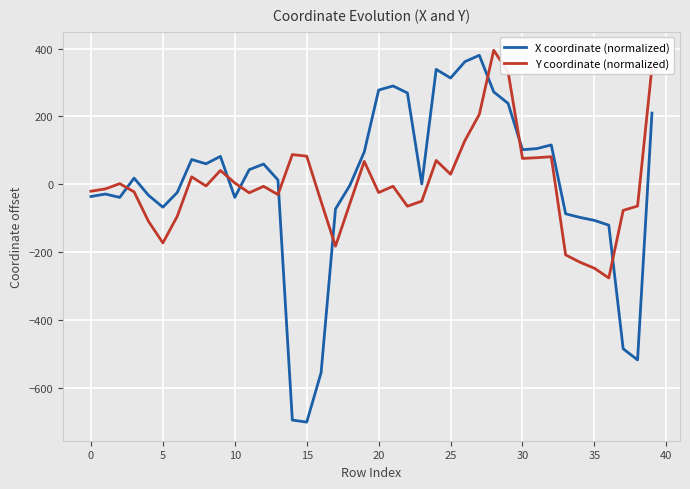

True or false: X coordinate (normalized) and Y coordinate (normalized) cross at least once.

True